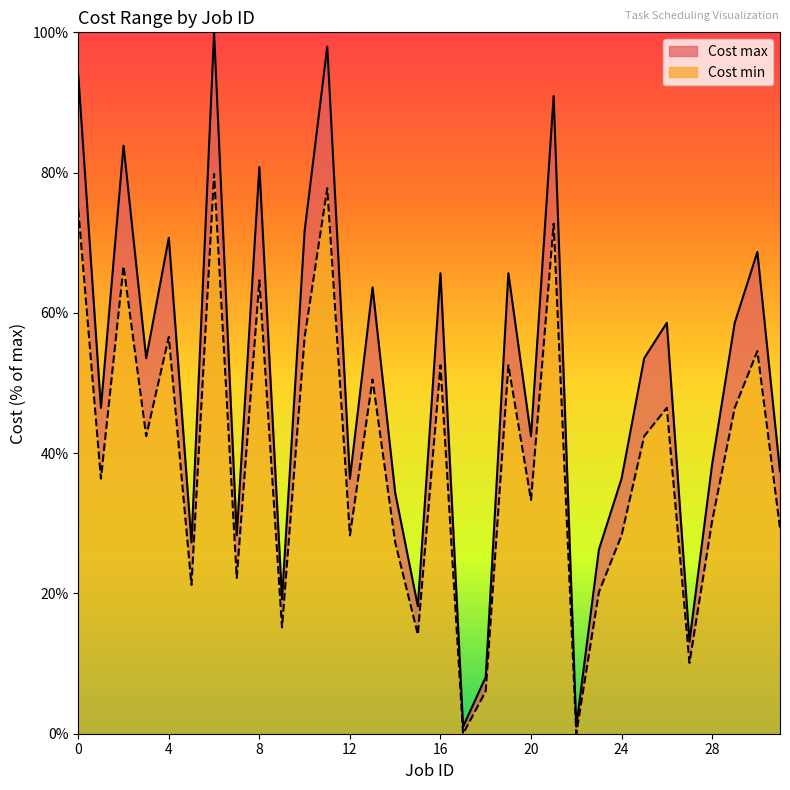

The Cost min series shows 50.5 at 13. True or false?

True